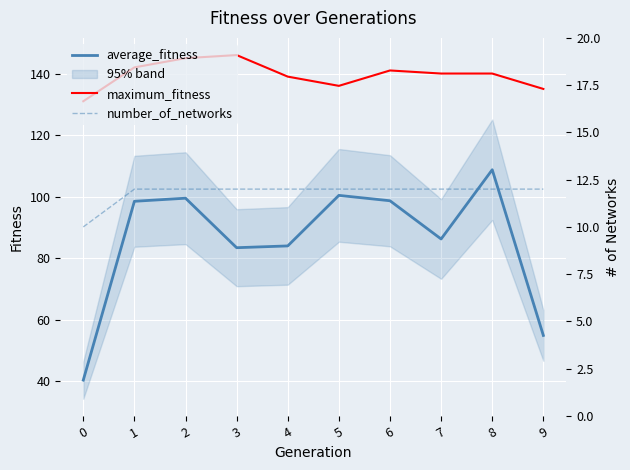

At which category does maximum_fitness reach its first local valley?

5